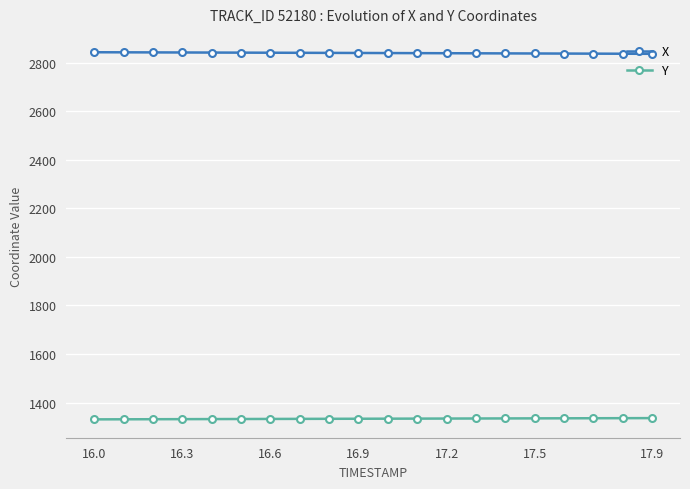

True or false: X and Y cross at least once.

False